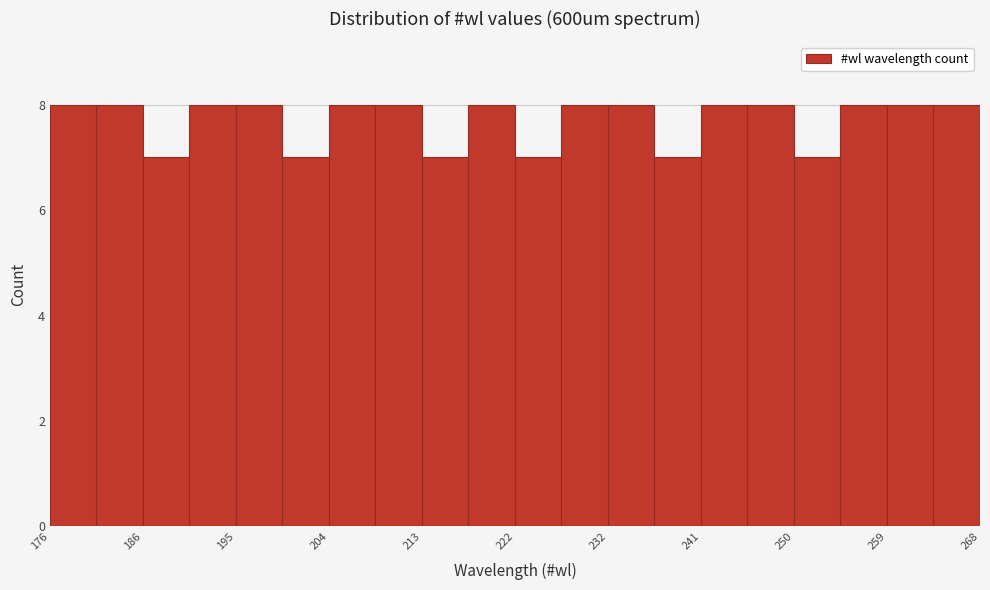

Reading left to right, list every bar in this chart as the range it spans on the x-axis followed by its height. Neither the bar edges nor the heights are printed on the chart, so give them approximately, as read against the axes.

176 to 181: 8
181 to 186: 8
186 to 190: 7
190 to 195: 8
195 to 199: 8
199 to 204: 7
204 to 209: 8
209 to 213: 8
213 to 218: 7
218 to 222: 8
222 to 227: 7
227 to 232: 8
232 to 236: 8
236 to 241: 7
241 to 245: 8
245 to 250: 8
250 to 255: 7
255 to 259: 8
259 to 264: 8
264 to 268: 8